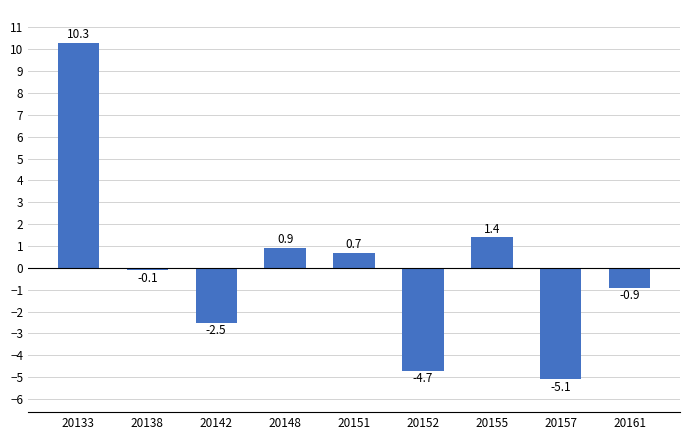

Are the bars horizontal?

No